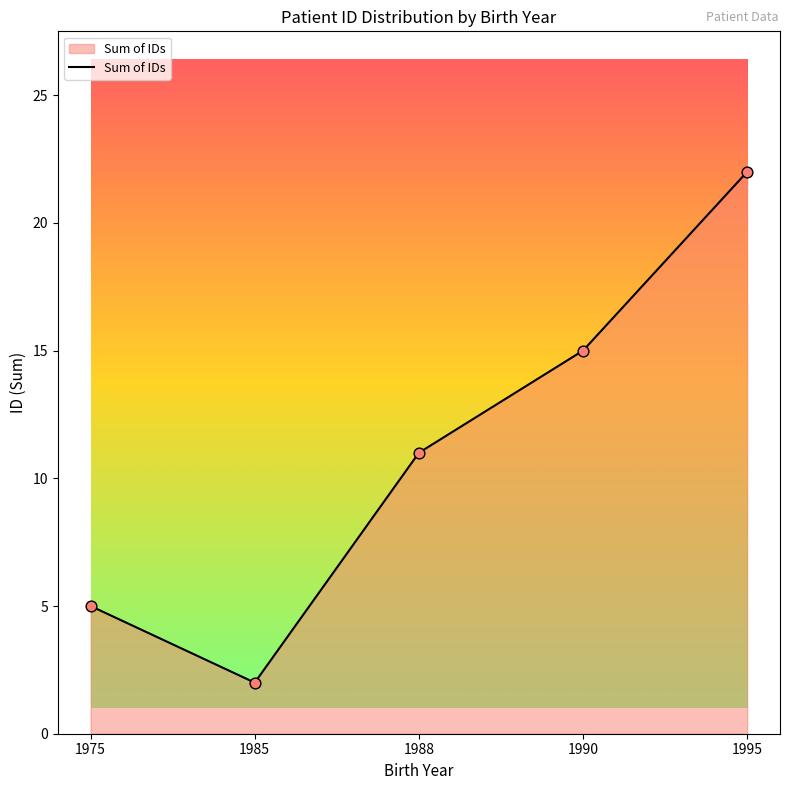

What is the change in value from 1990 to 1995?

+7